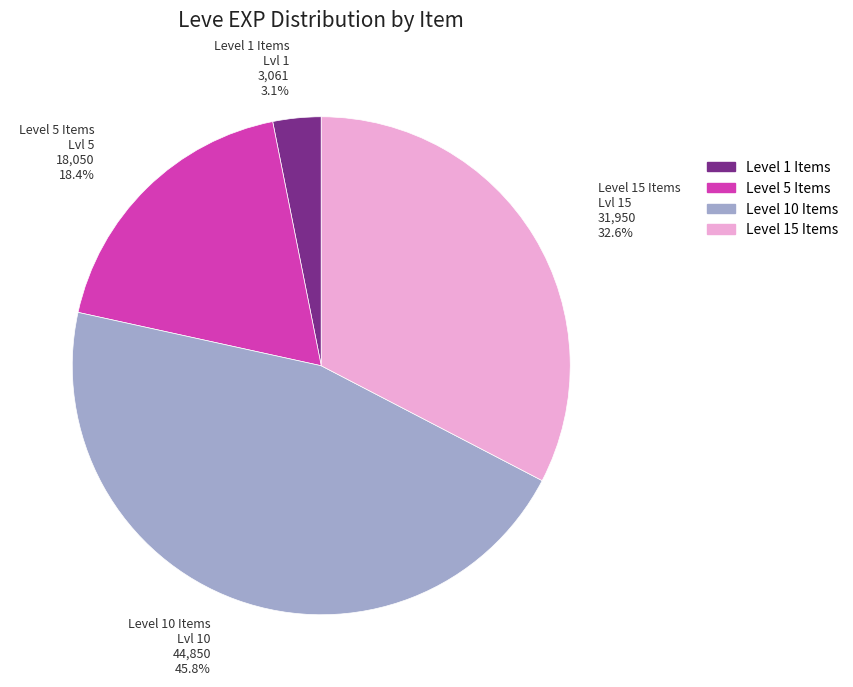

Is there any slice that represents more than half of the pie?

No